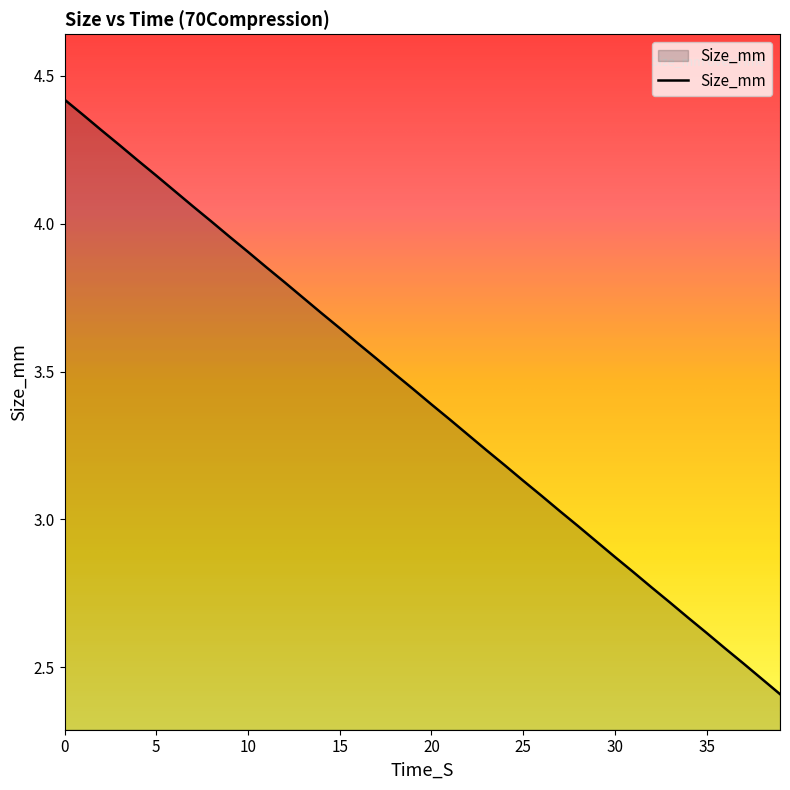

What is the smallest value displayed?

2.4